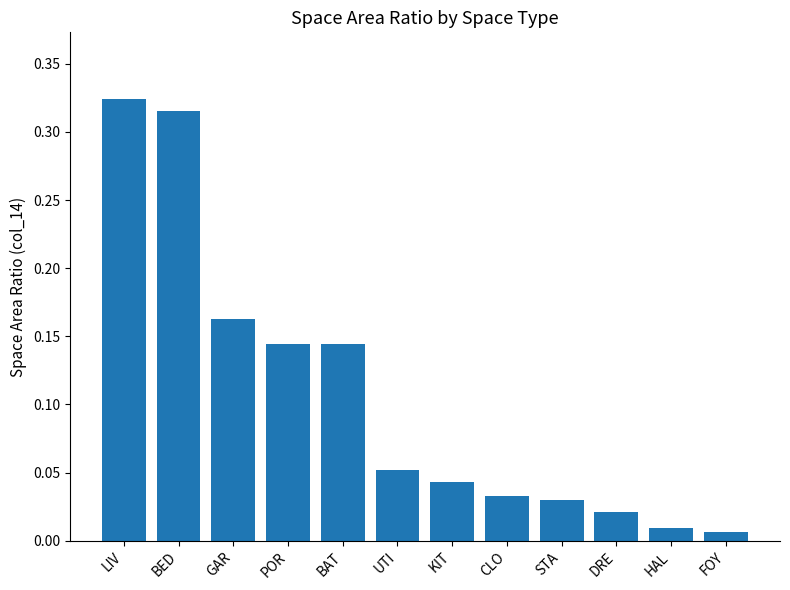

Which category has the highest value across all series?

LIV